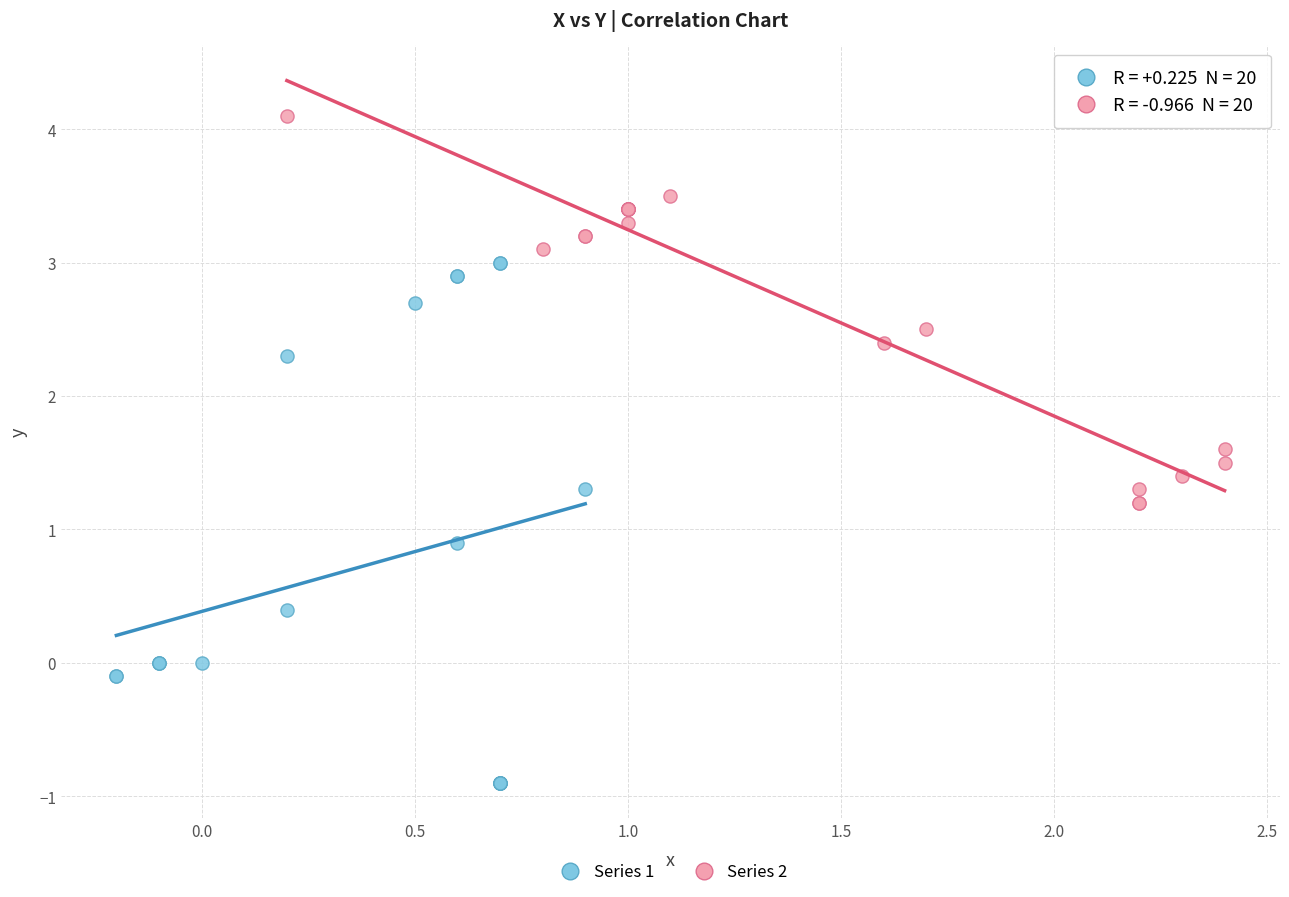

Which series has the largest Y range (max minus min)?

Series 1